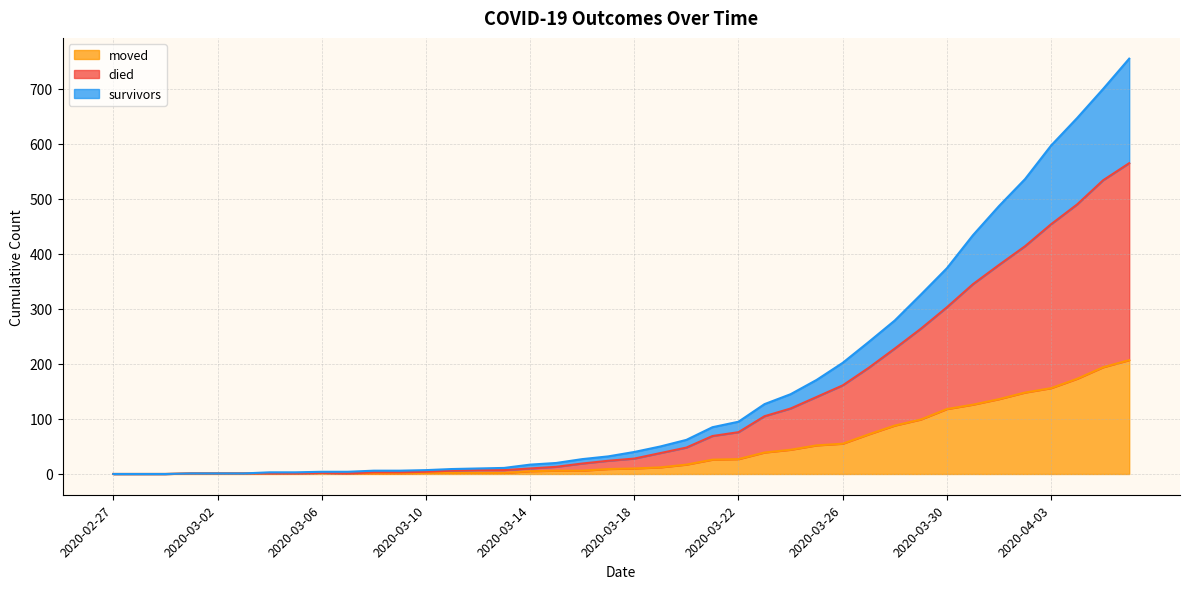

What is the sum of all moved values?

1843